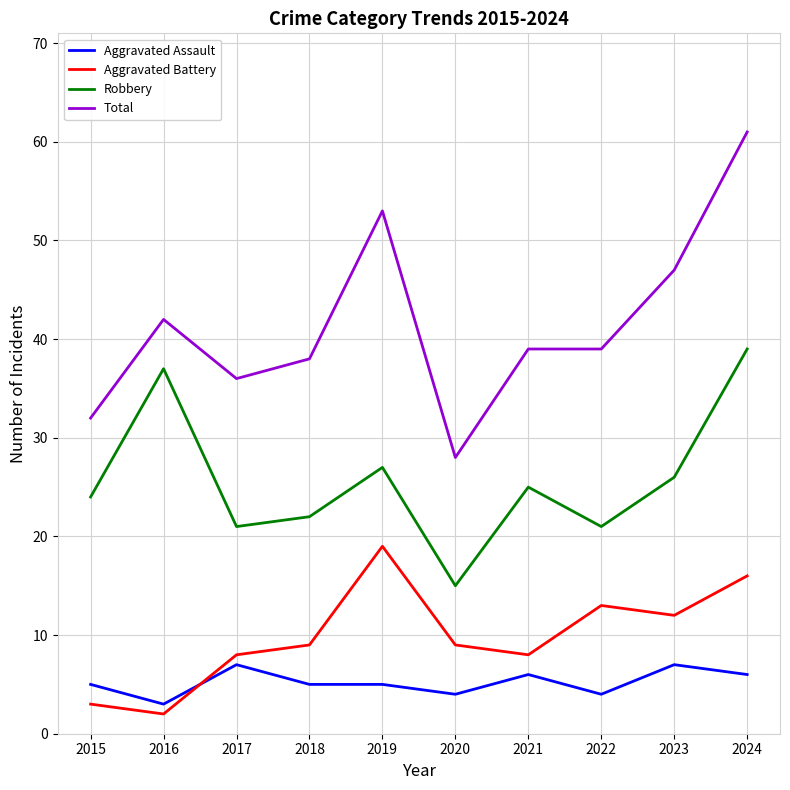

Which series has the largest total across all categories?

Total